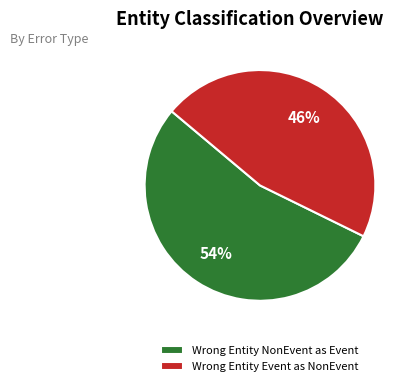

The Wrong Entity Event as NonEvent slice represents 32% of the pie. True or false?

False